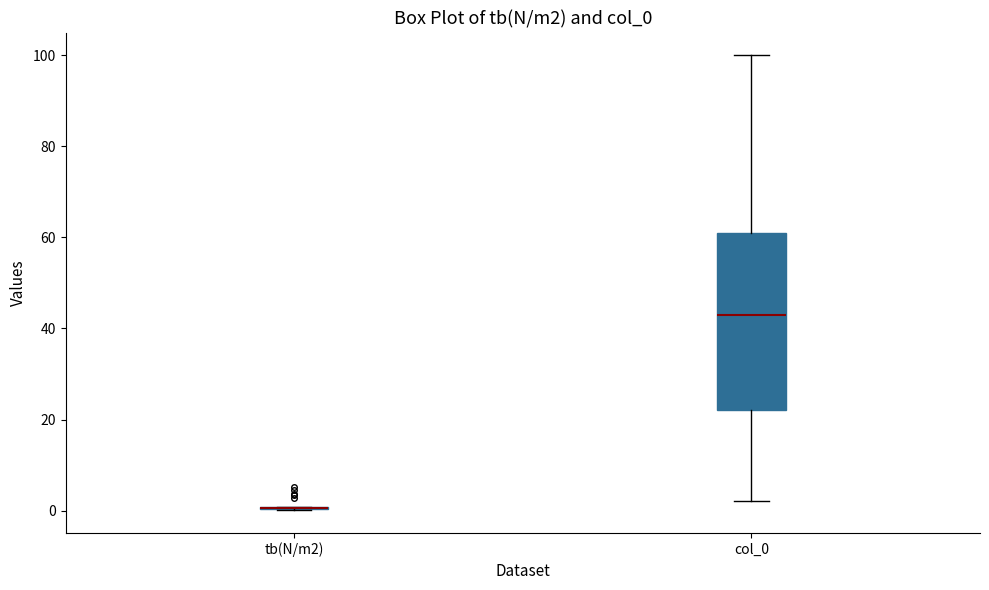

Reading left to right, read every box against the y-axis: the position of its median line, the range the box covers, and the ends of its whiskers. The values are not printed on the chart, so give them approximately, as read against the axis.

tb(N/m2): box collapsed to a line at 0, whiskers 0 to 0
col_0: median 44, box 22 to 62, whiskers 2 to 100